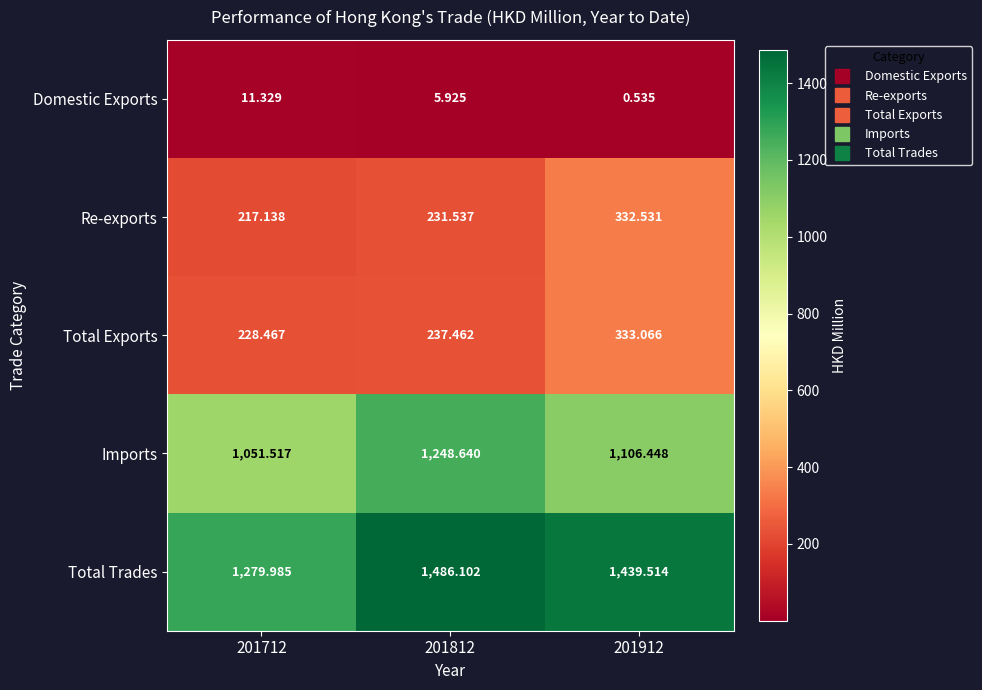

What is the difference between the highest and lowest values at 201812?

1480.2